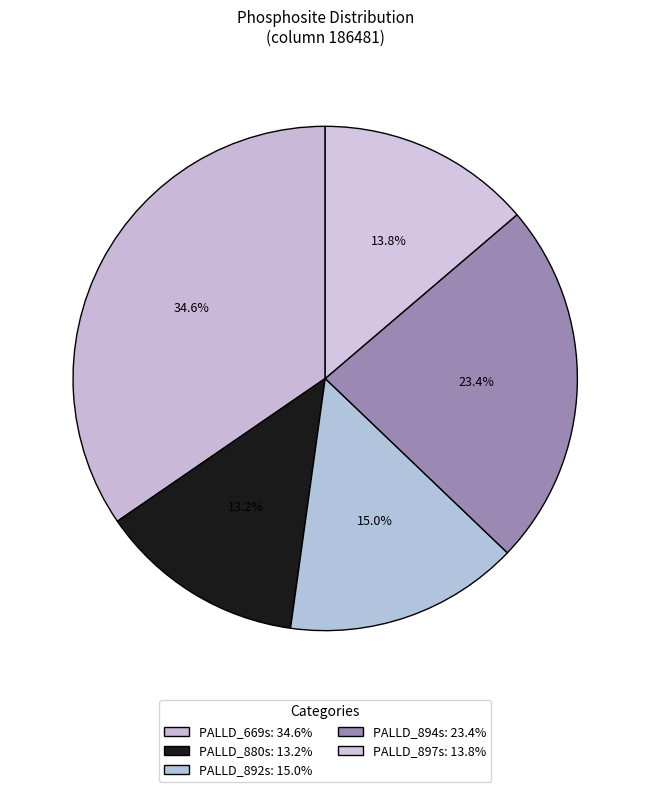

The PALLD_894s slice represents 38% of the pie. True or false?

False